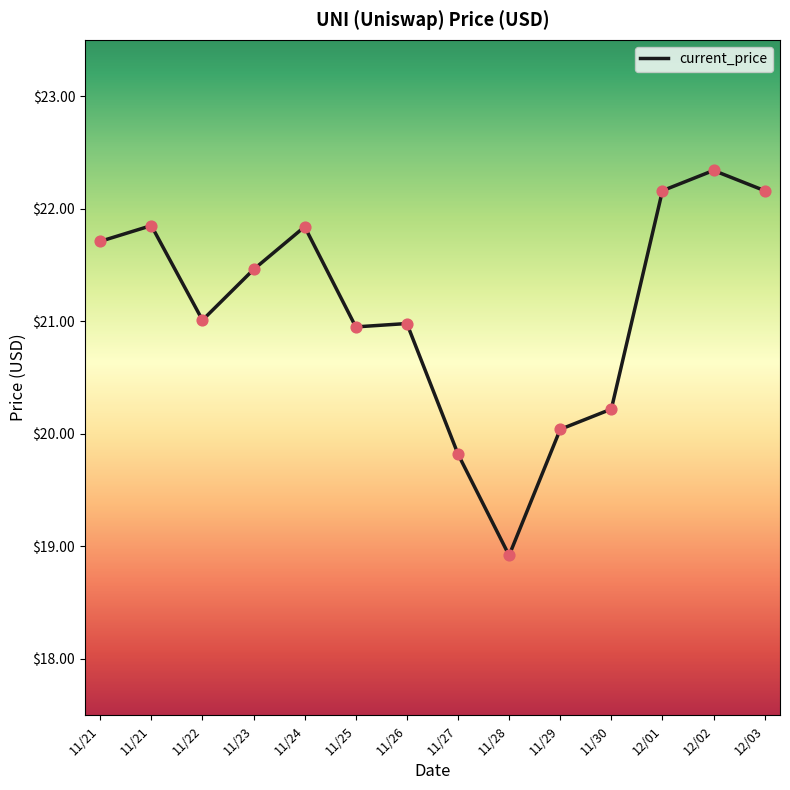

What is the change in value from 11/27 to 11/28?

-0.9